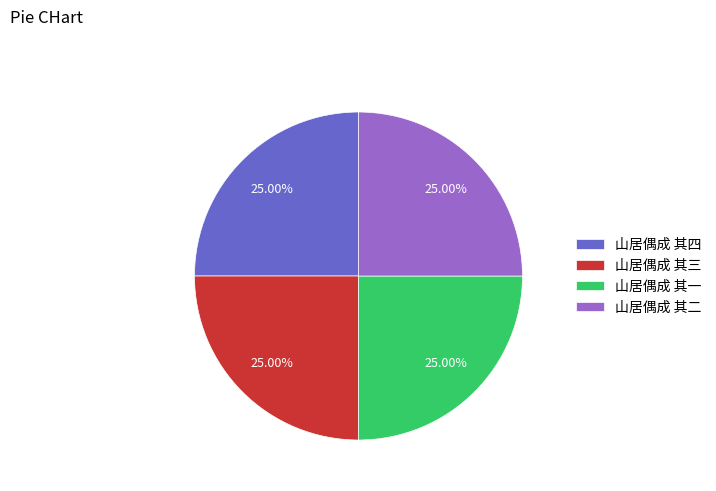

Does 山居偶成 其三 represent more than half of the total?

No